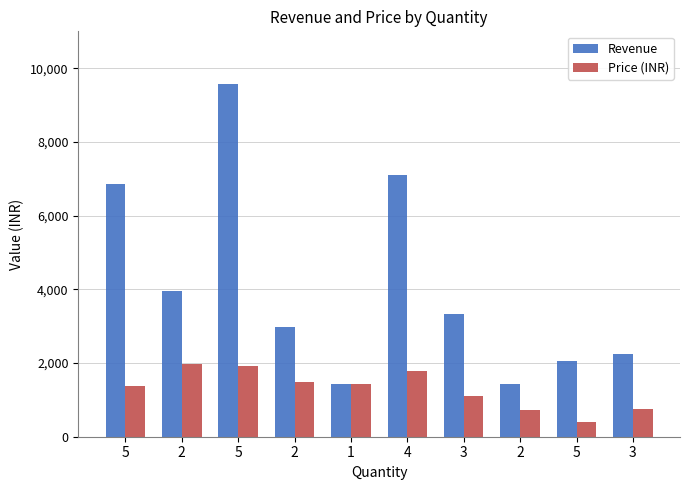

What is the greatest value displayed?

9575